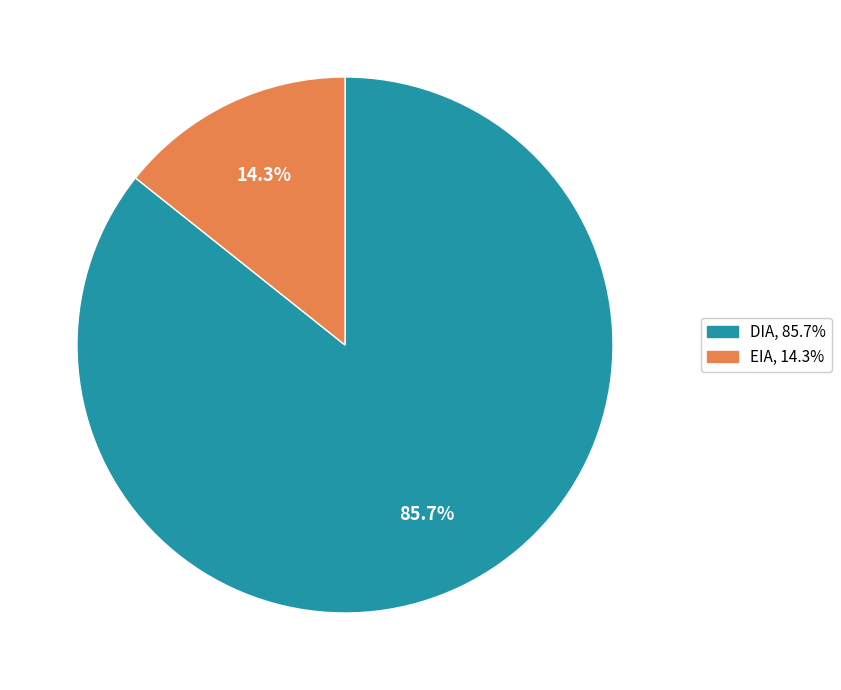

Approximately how many times larger is the value at EIA compared to DIA?

0.2